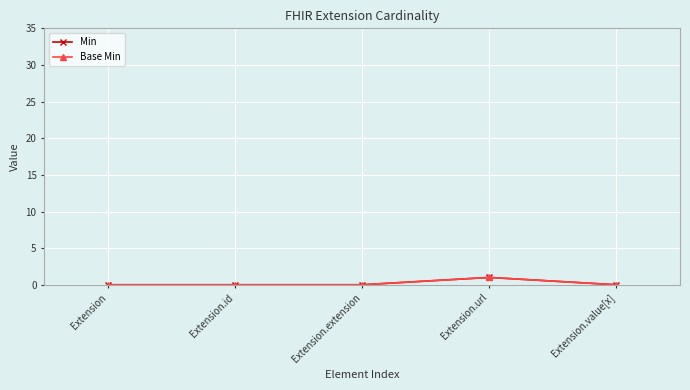

Where is Base Min nearest to the value 0?

Extension